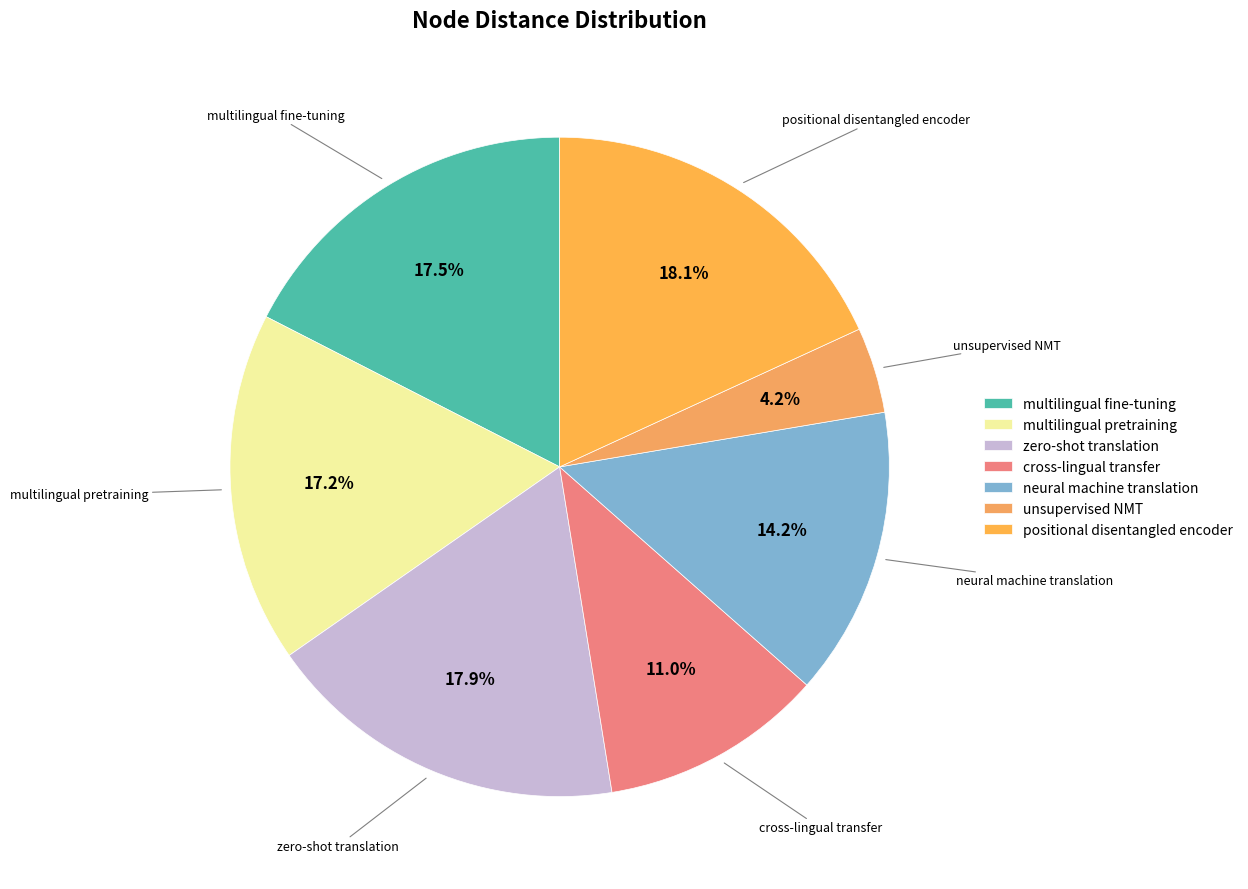

To the nearest percent, what is the difference between the positional disentangled encoder and unsupervised NMT slice percentages?

14%